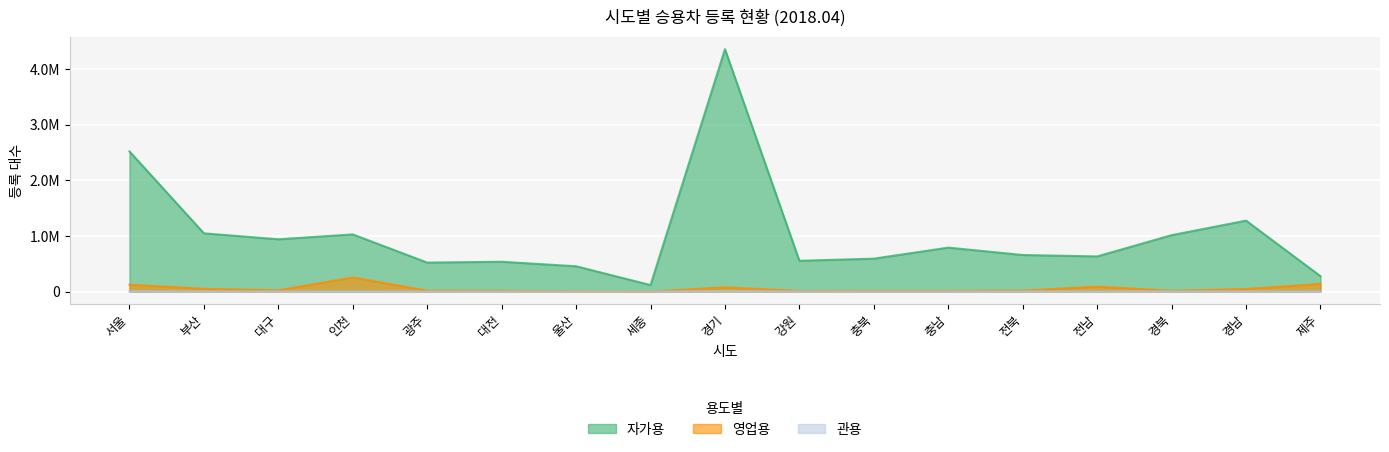

The value of 관용 at 부산 is 1683. True or false?

True